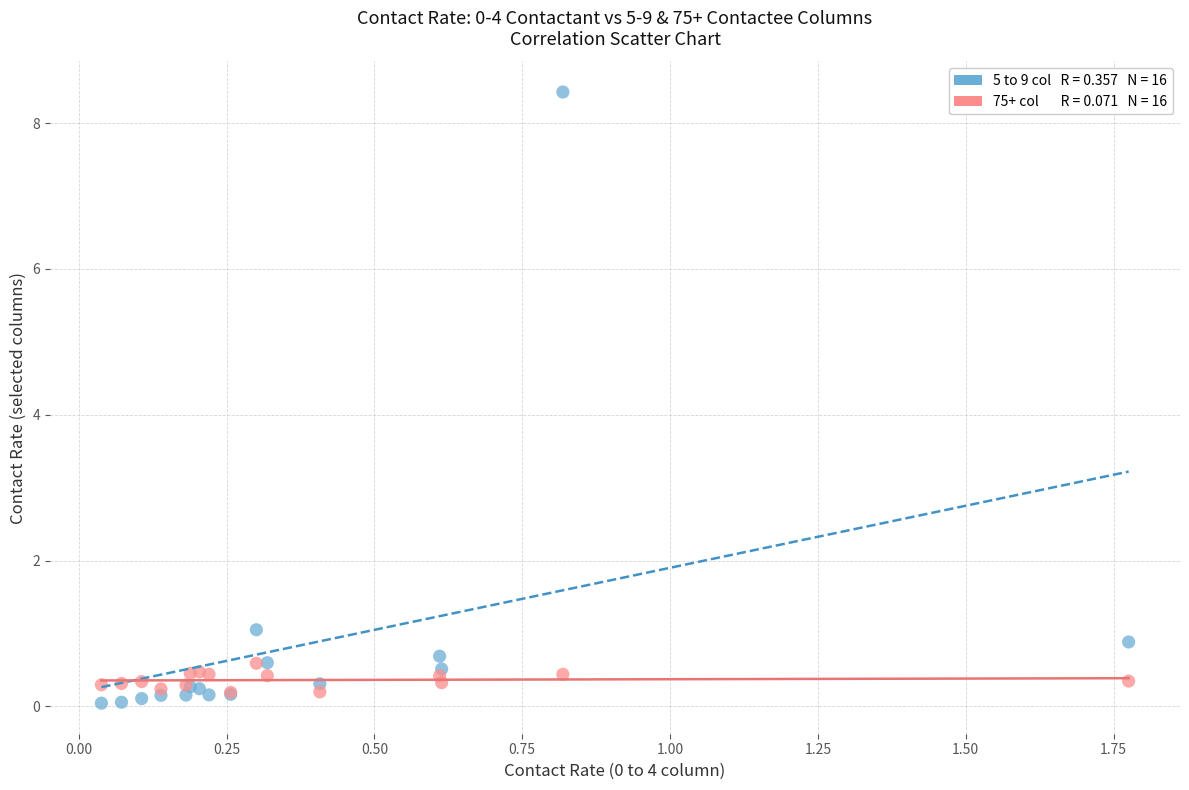

Across all series, what Y value is closest to 4?

1.0